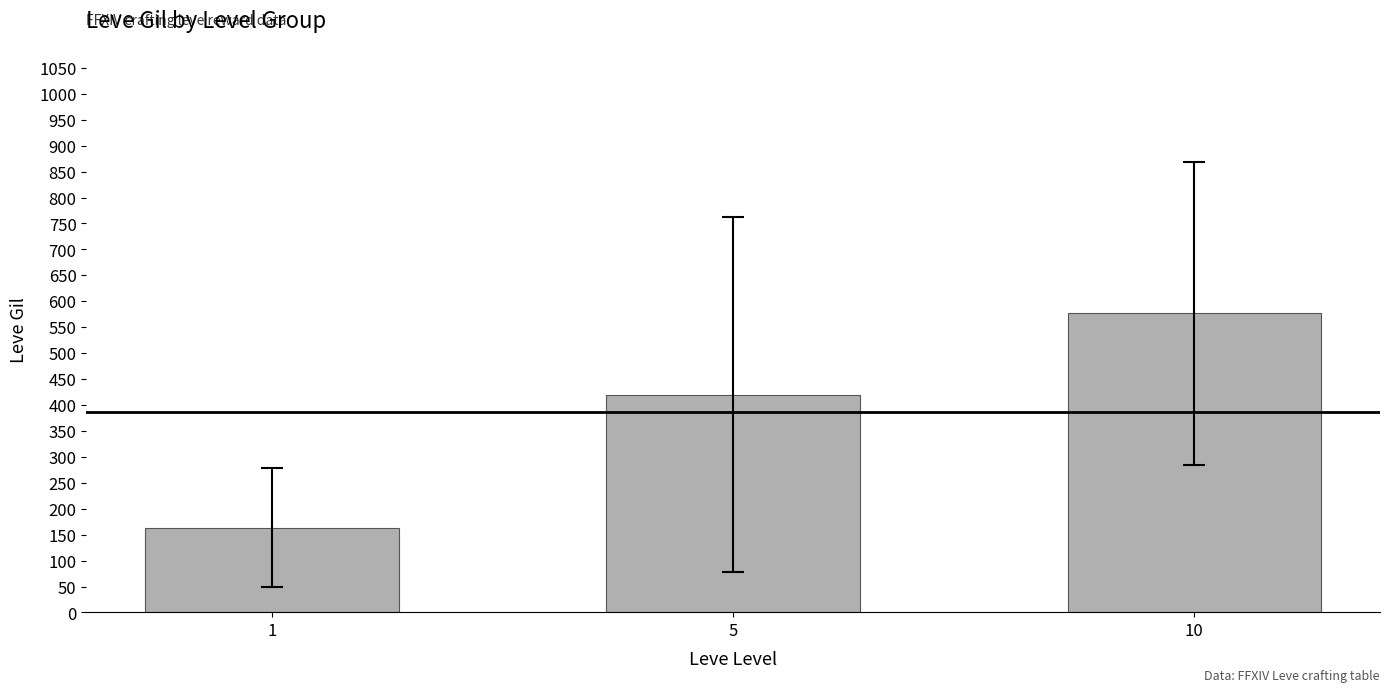

Which has a higher value, 1 or 10?

10